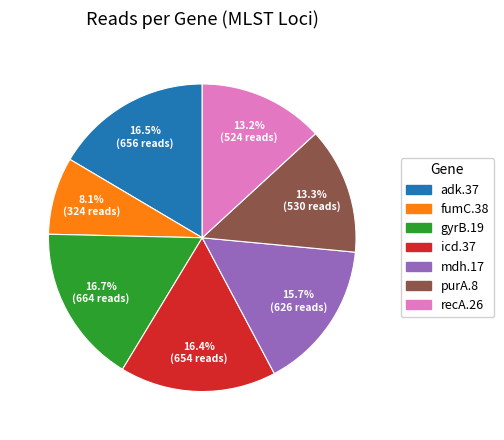

Which category has the smallest portion of the pie?

fumC.38